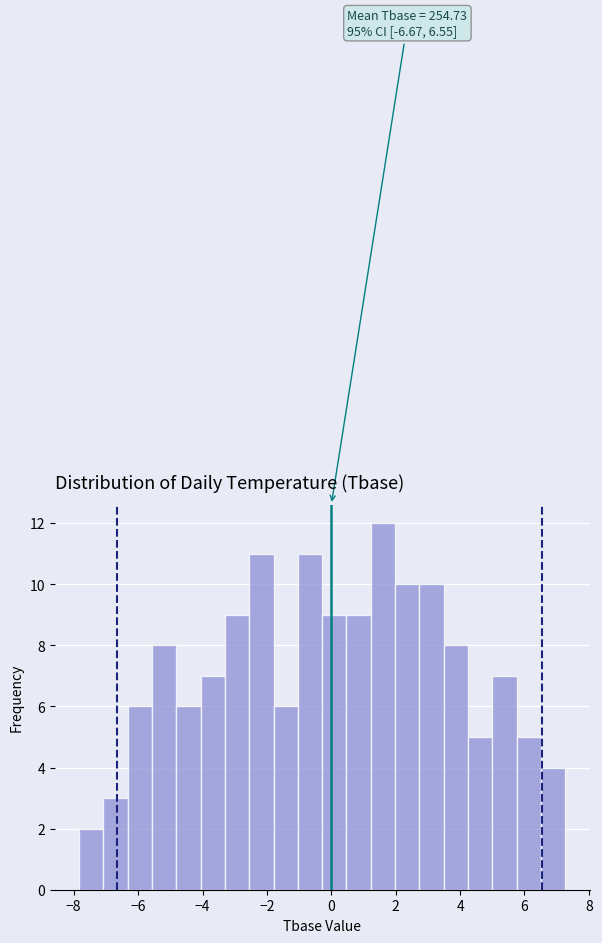

Read against the x-axis, roughly where is the centre of the tallest bar?

1.6